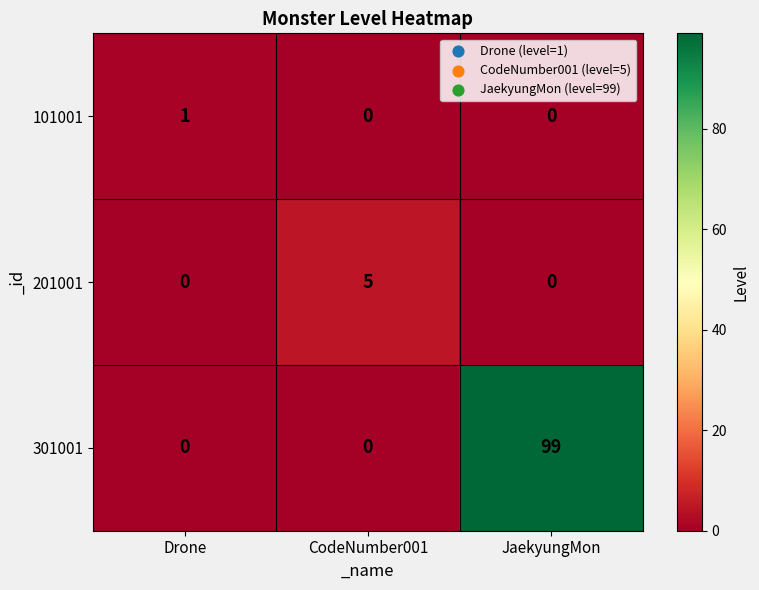

What is the total value across all series at CodeNumber001?

5